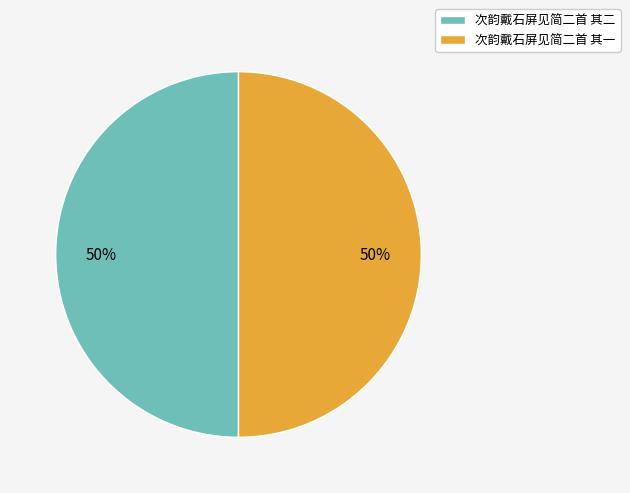

Is the sum of 次韵戴石屏见简二首 其一 and 次韵戴石屏见简二首 其二 greater than half?

Yes